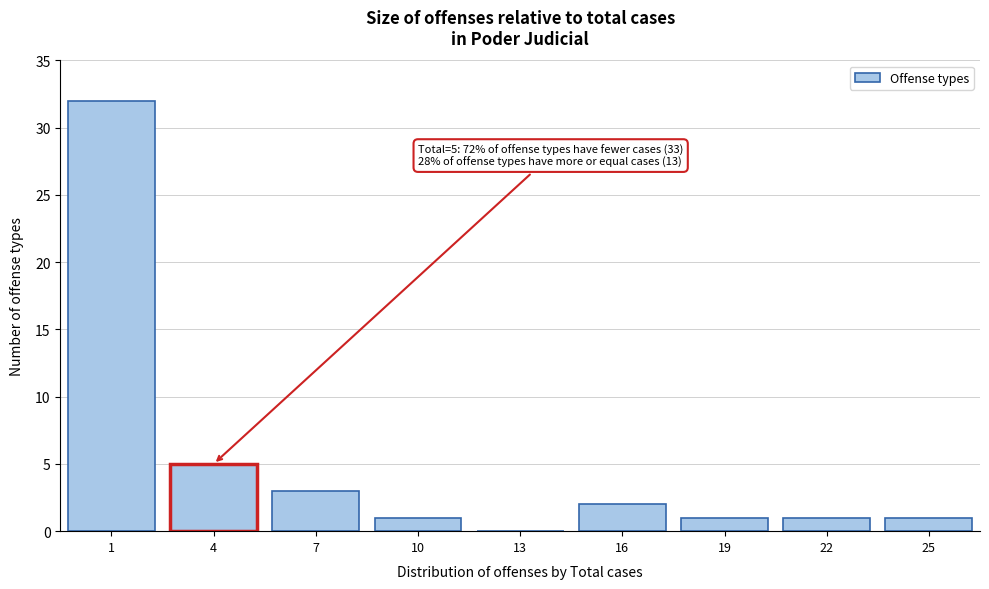

Reading right to left, extract all data points from this chart.

25=1	22=1	19=1	16=2	13=0	10=1	7=3	4=5	1=32